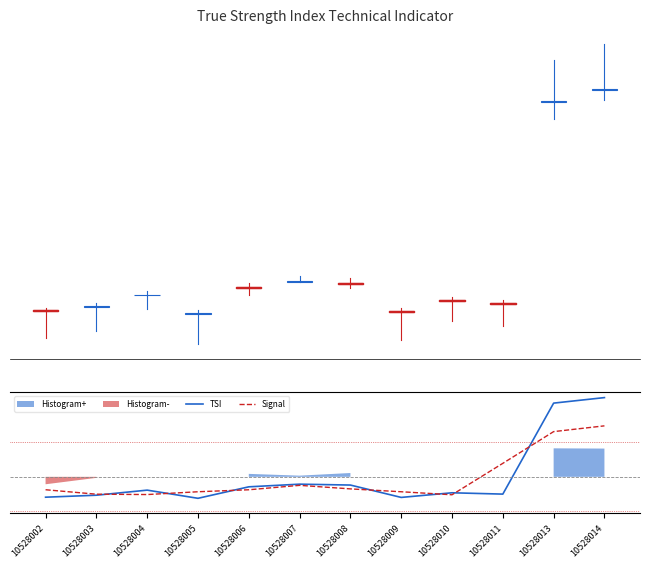

Where does the Signal series first go above -5?

10528007